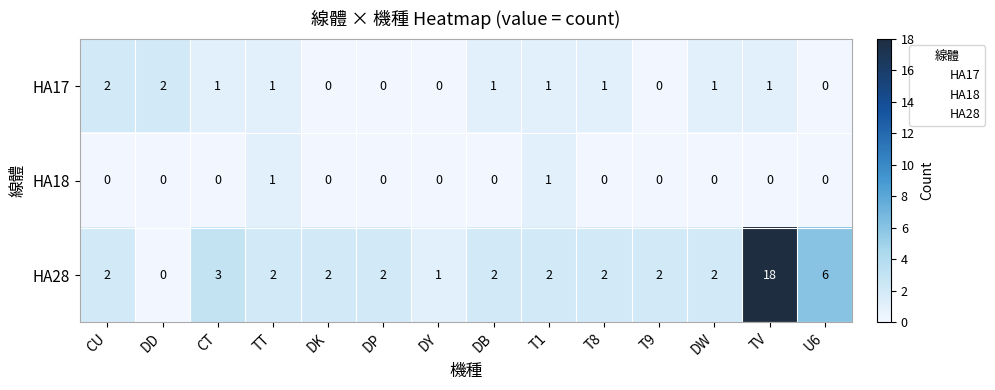

What is the difference between the highest and lowest values at DB?

2